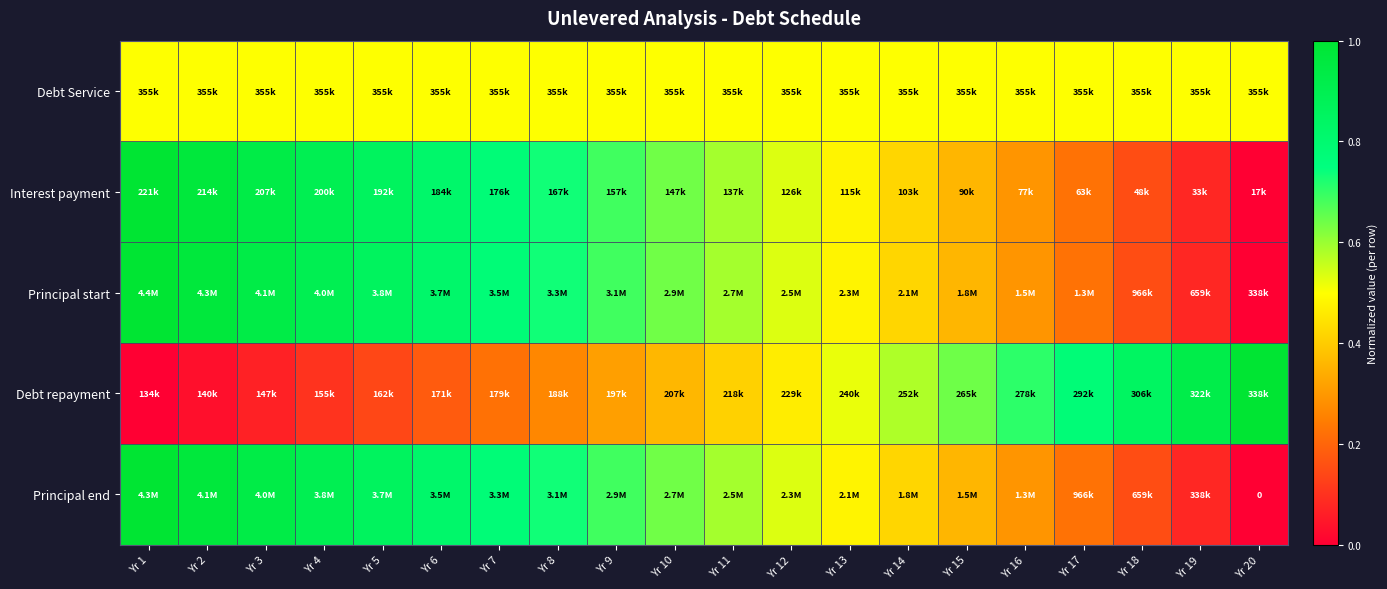

How many data points does each series have?

20